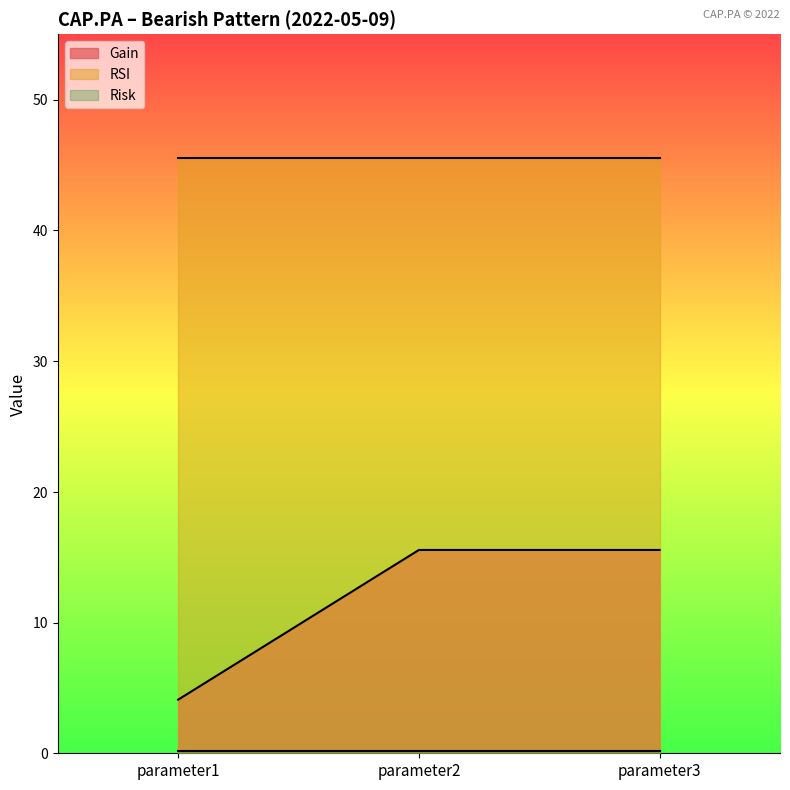

At which category is the sum across all series the highest?

parameter2